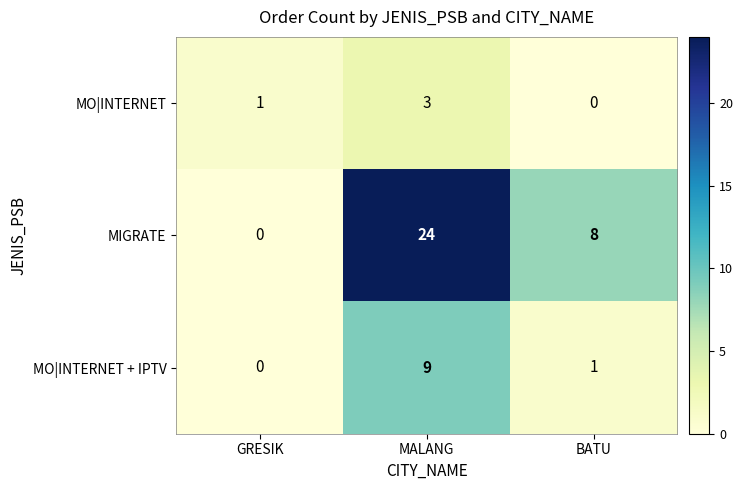

How many values in MO|INTERNET + IPTV are above zero?

2